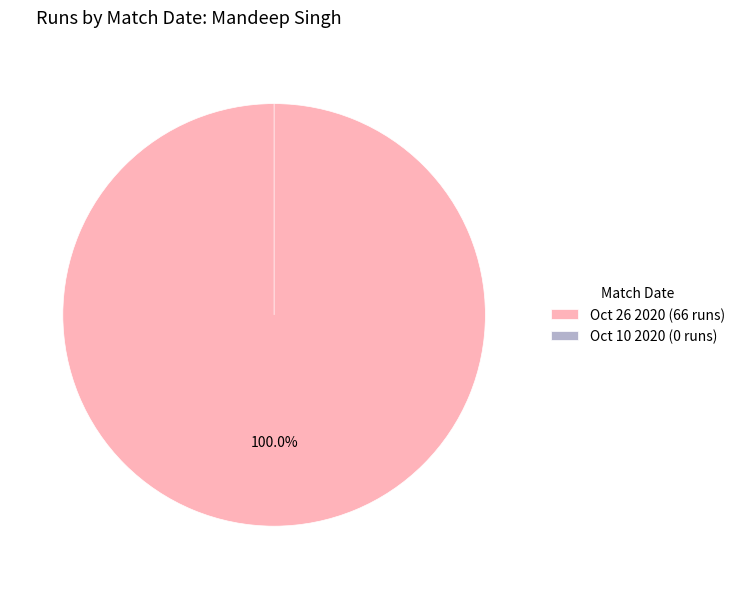

To the nearest percent, what portion does Oct 26 2020 represent?

100%